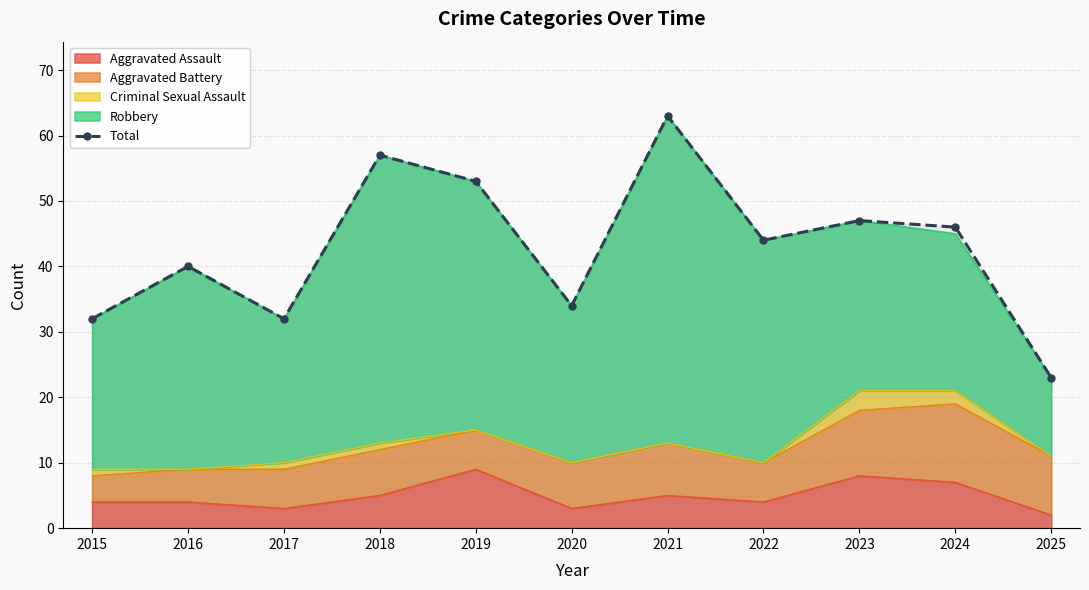

At which category does the chart reach its minimum across all series?

2025